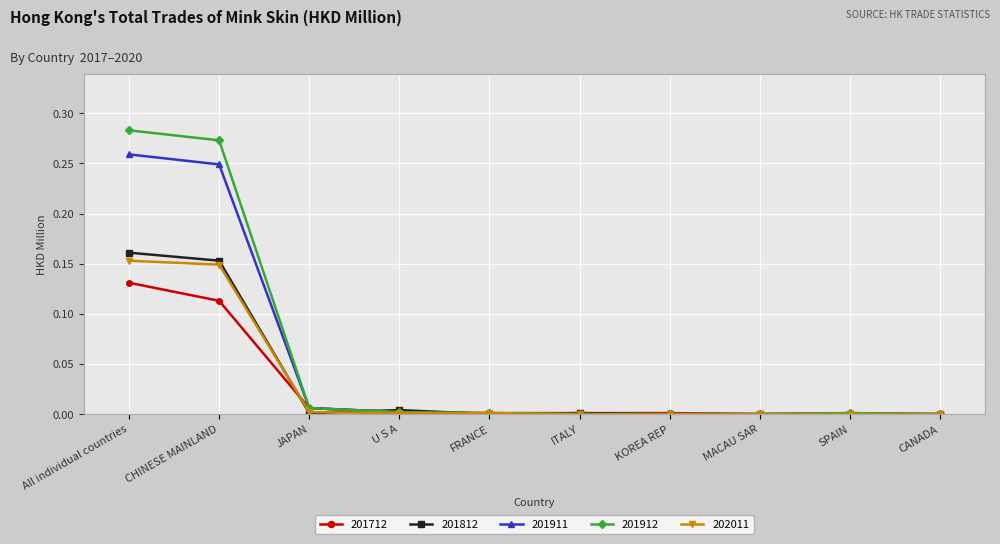

Is it true that 201812 equals 0.0 at JAPAN?

True